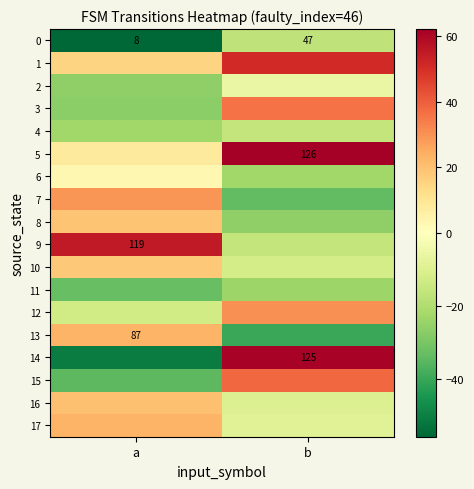

Count the number of data series in this chart.

18